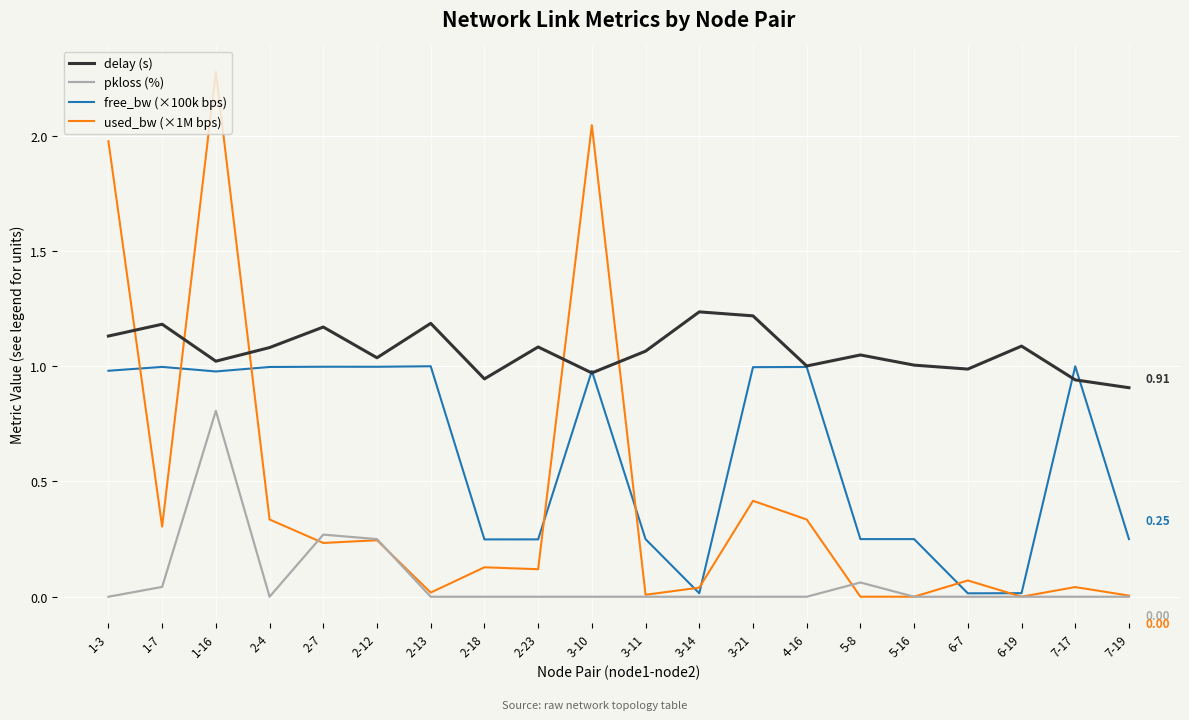

How many categories are shown in the chart?

20